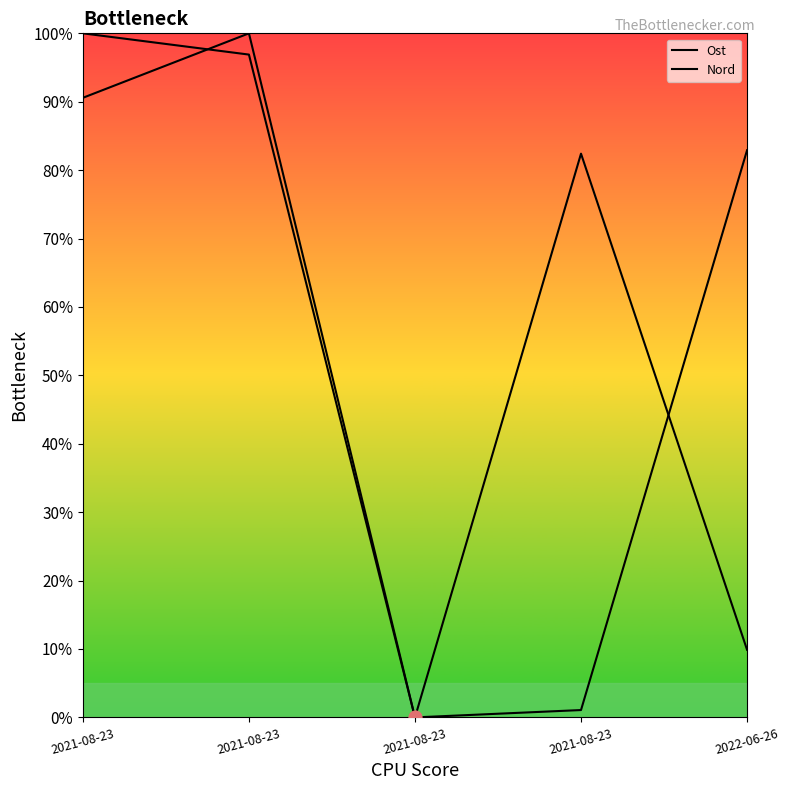

At which category is the sum across all series the highest?

2021-08-23